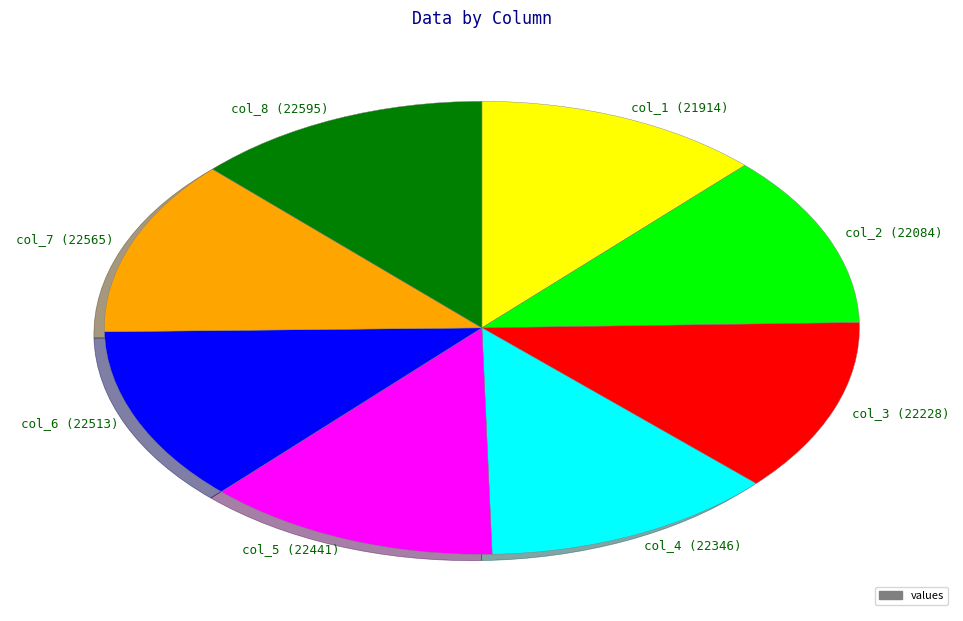

Approximately how many times larger is the value at col_2 (22084) compared to col_6 (22513)?

1.0